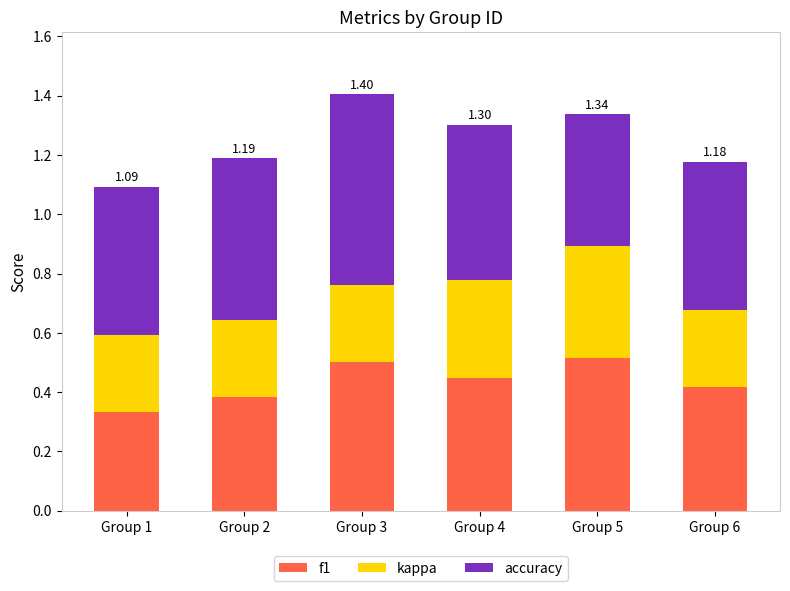

How many bars are there in total?

6